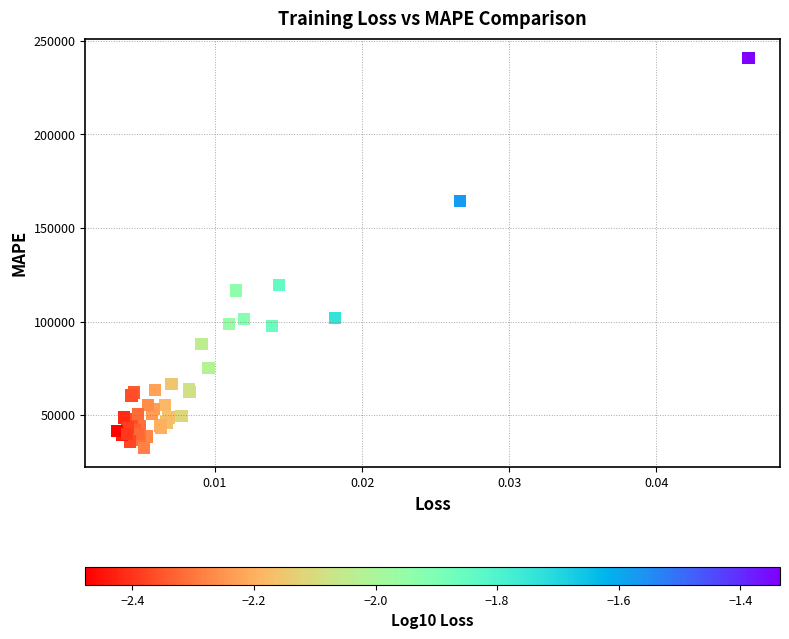

What Y value in the scatter plot is closest to 136631?

119630.5